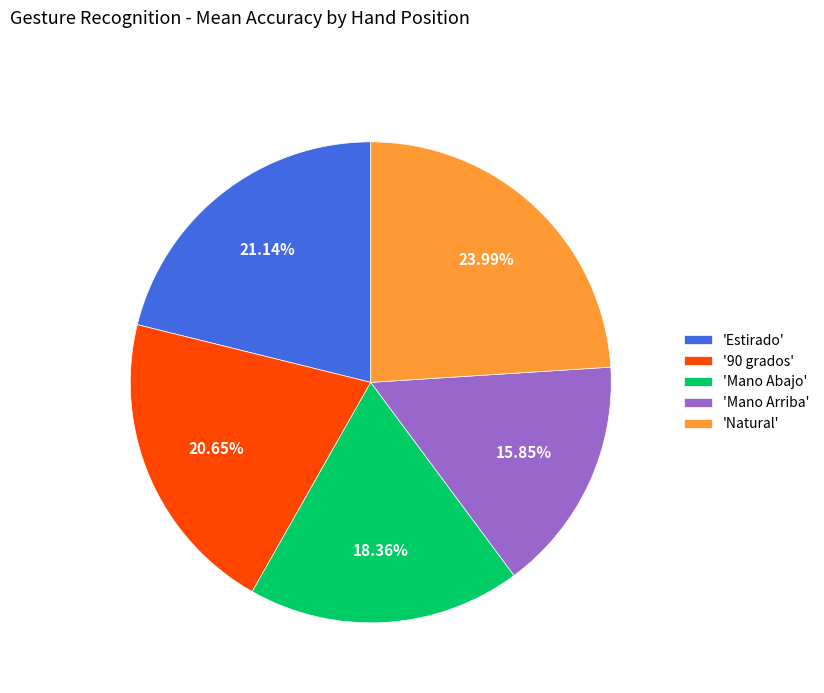

Which has a higher value, 'Natural' or 'Mano Abajo'?

'Natural'